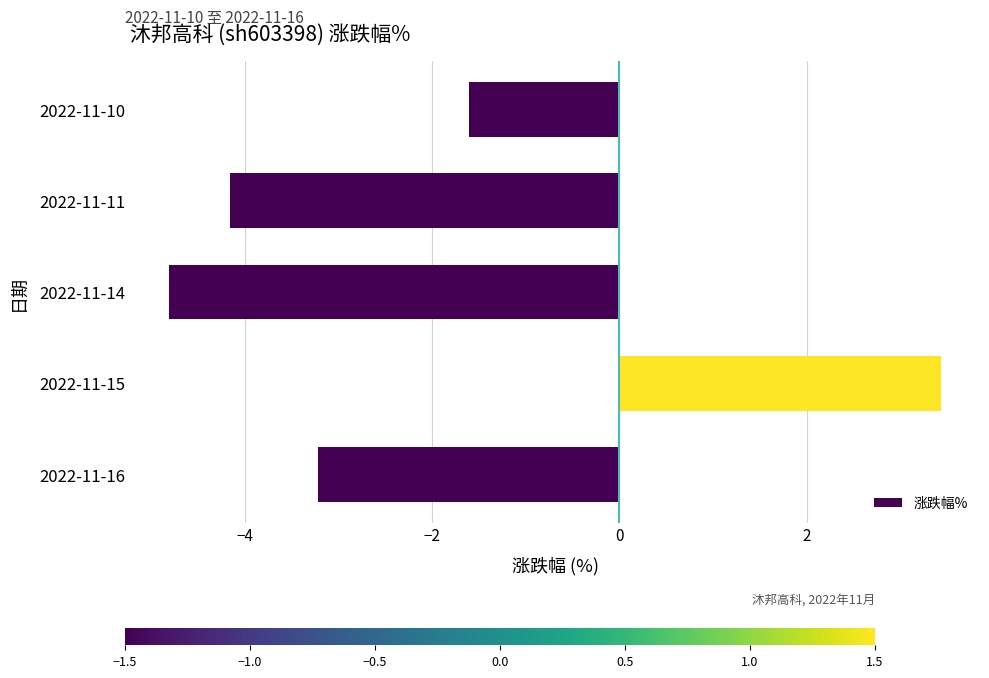

What value does the data have at 2022-11-15?

3.4